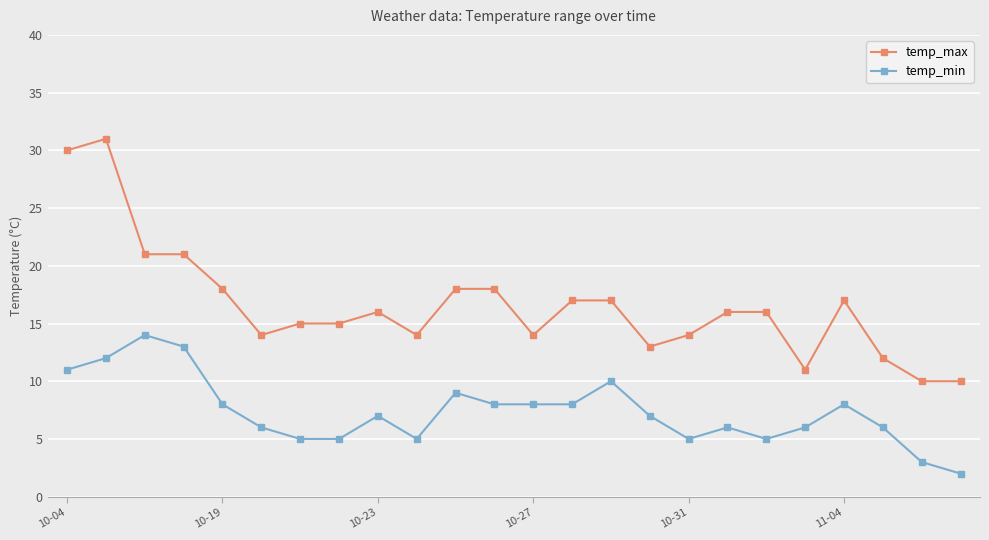

Which series has the largest range (max minus min)?

temp_max